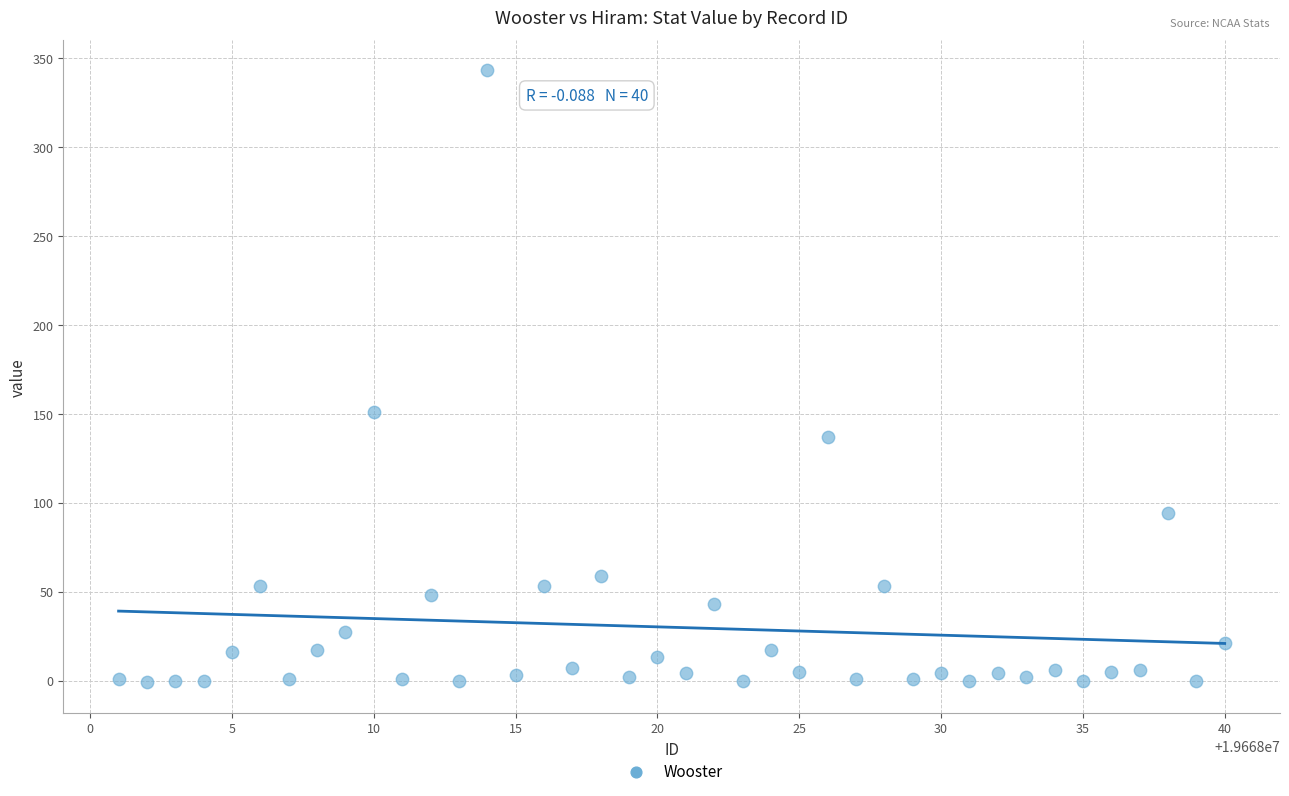

What Y value in the scatter plot is closest to 171?

151